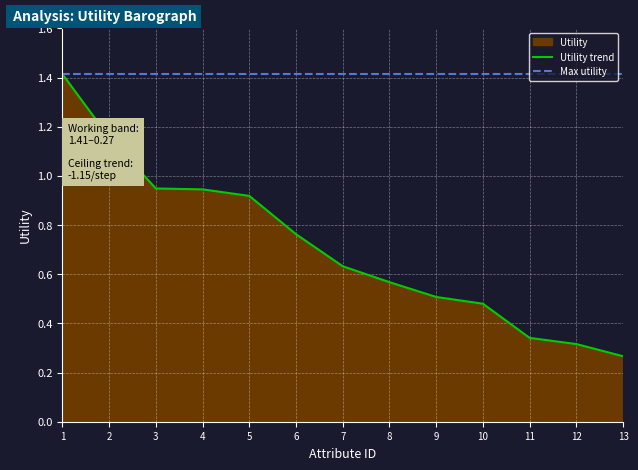

Is it true that Utility trend equals 0.5 at 12?

False